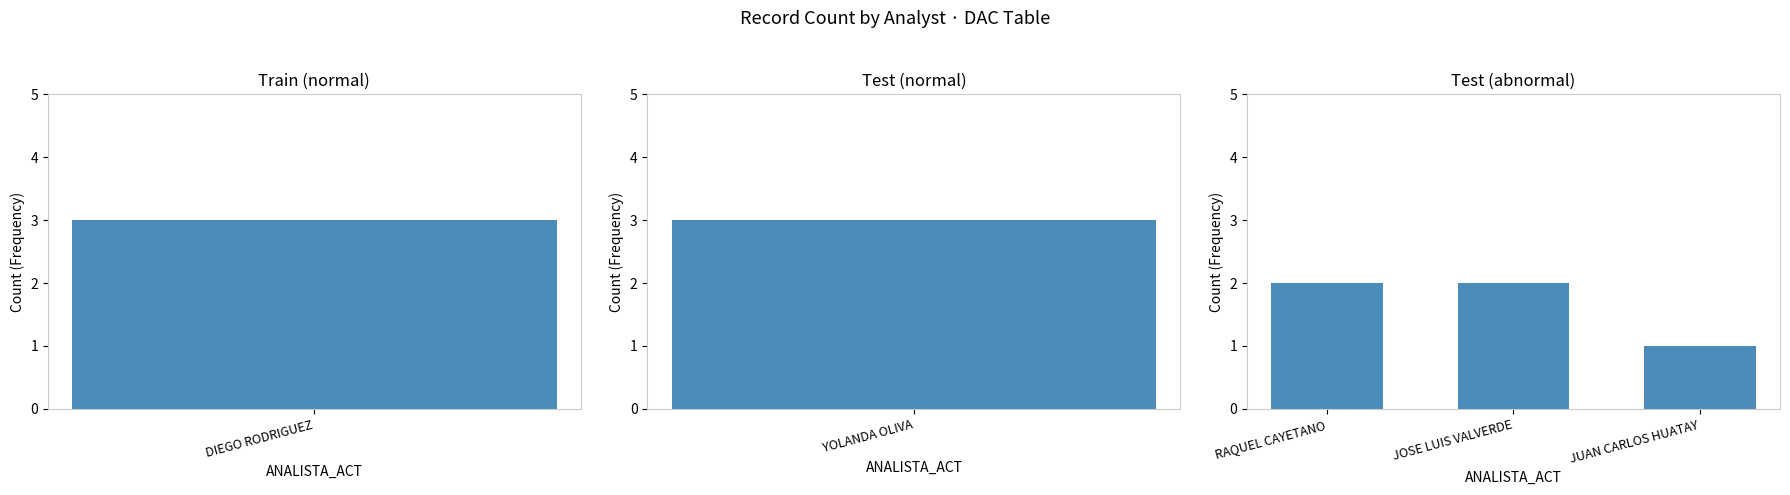

How many values are below 2?

1